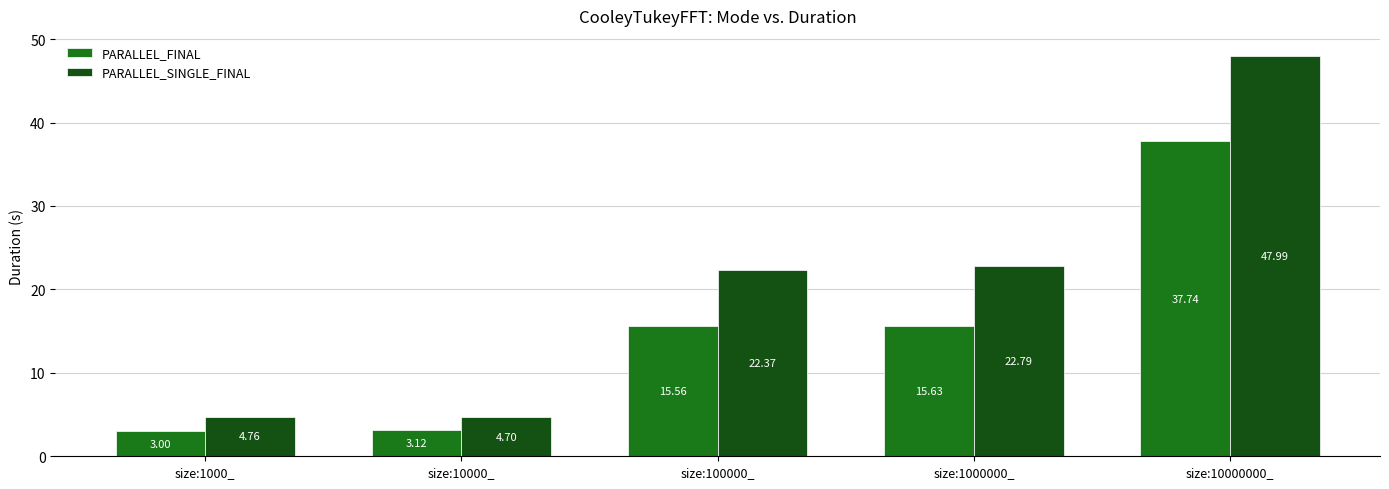

List the labels in order of PARALLEL_SINGLE_FINAL value, smallest first.

size:10000_, size:1000_, size:100000_, size:1000000_, size:10000000_